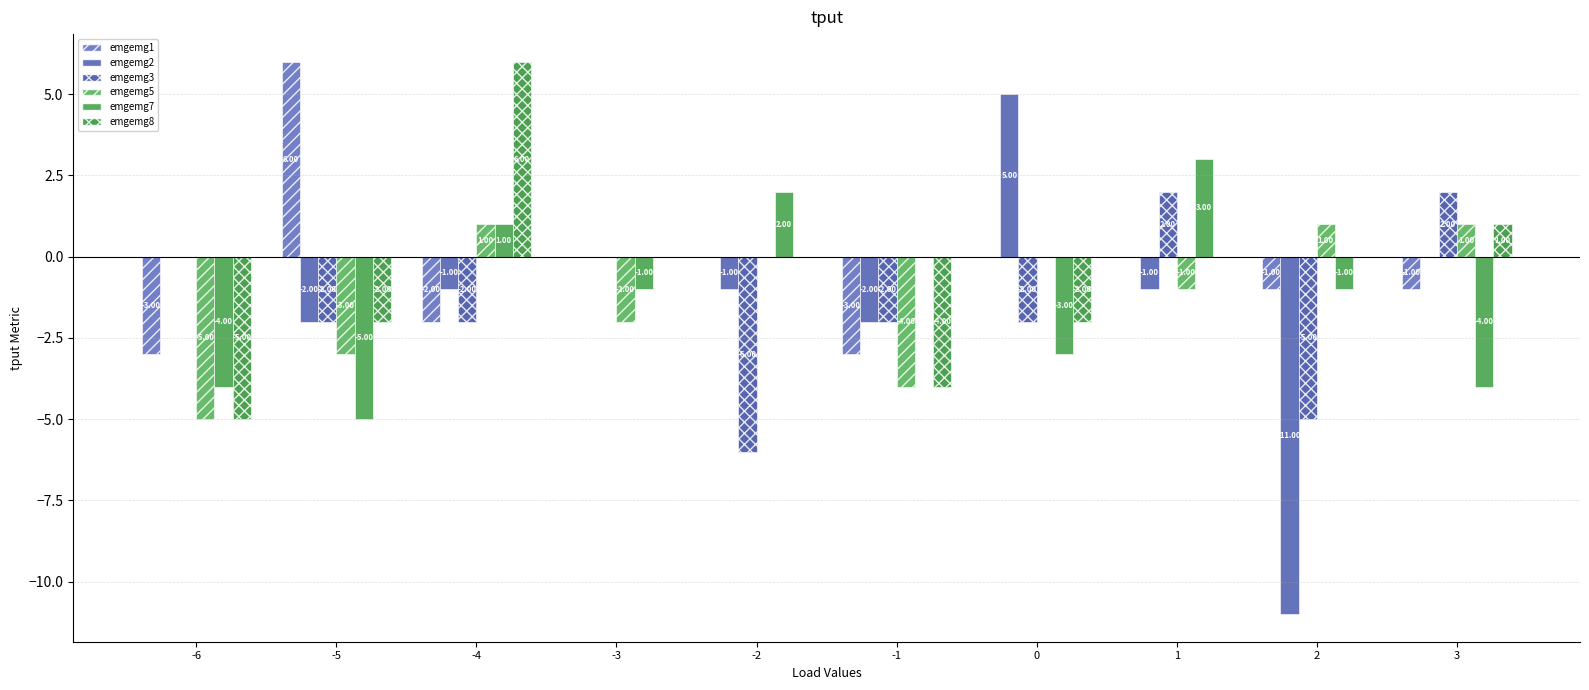

How many categories are shown in the chart?

10